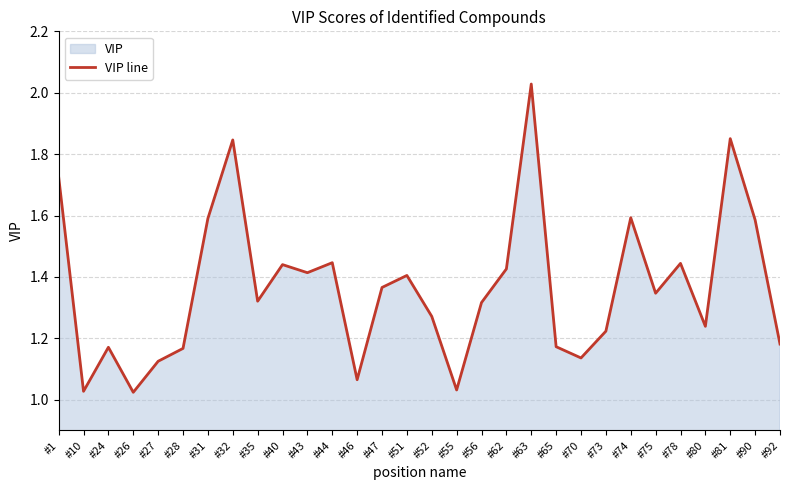

Which category has the lowest value across all series?

#26